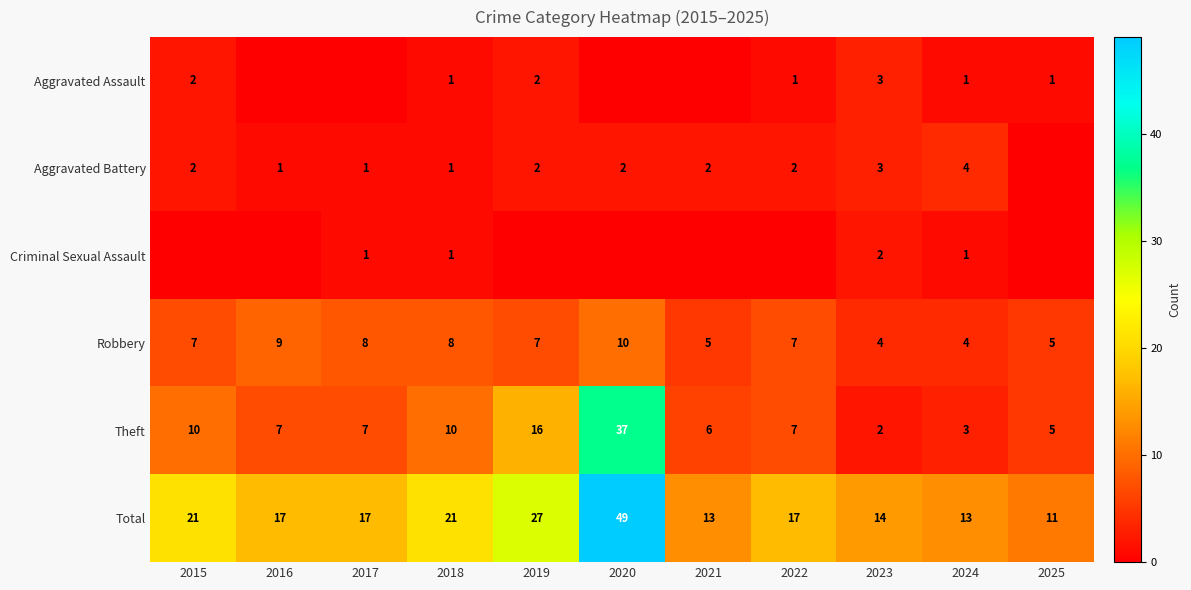

True or false: Robbery has a value of 5 at 2021.

True